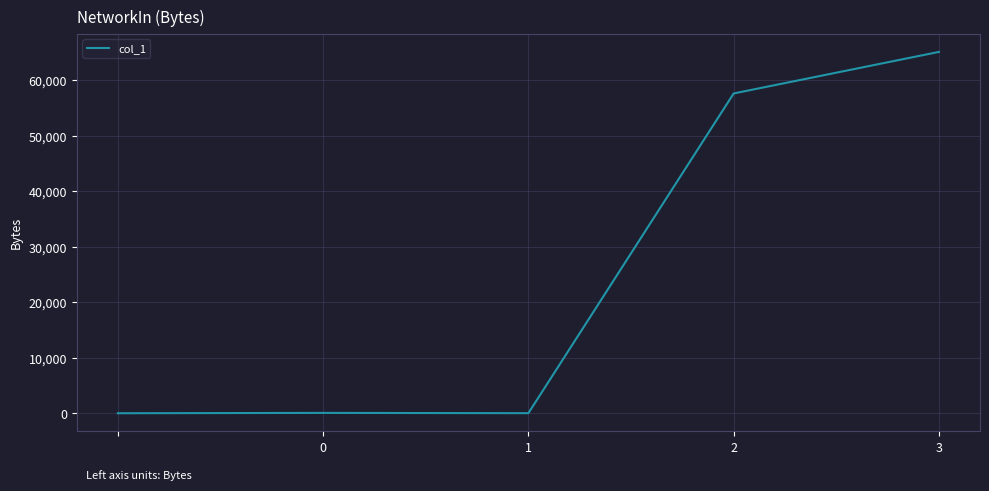

What is the difference between the second highest and minimum values?

57600